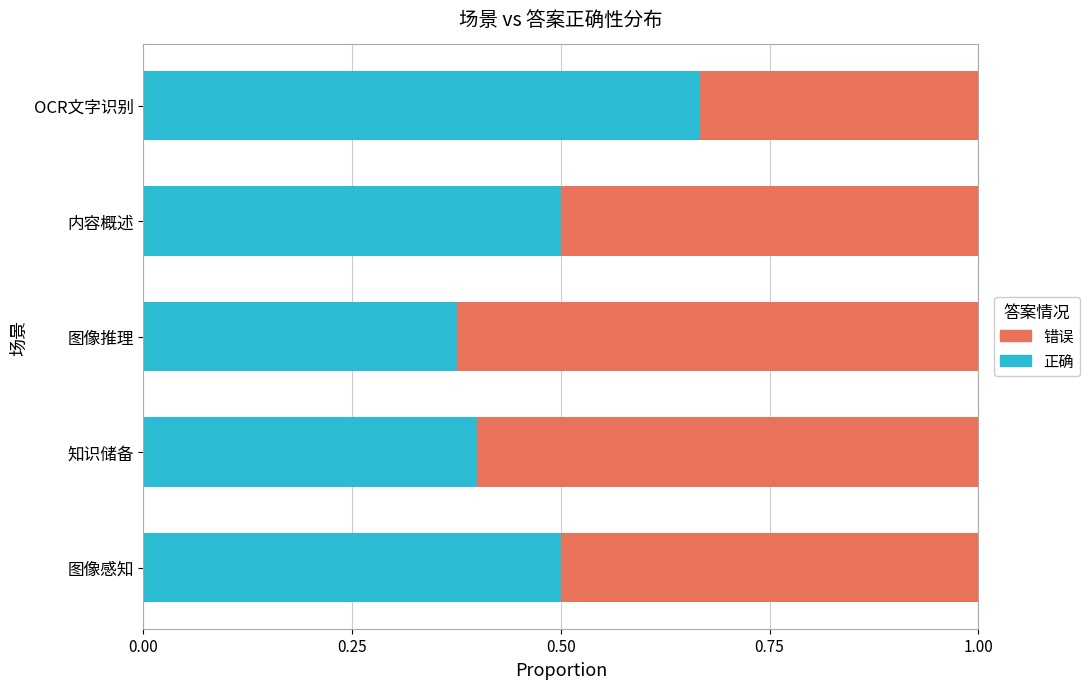

What is the average value of the 正确 series?

0.5